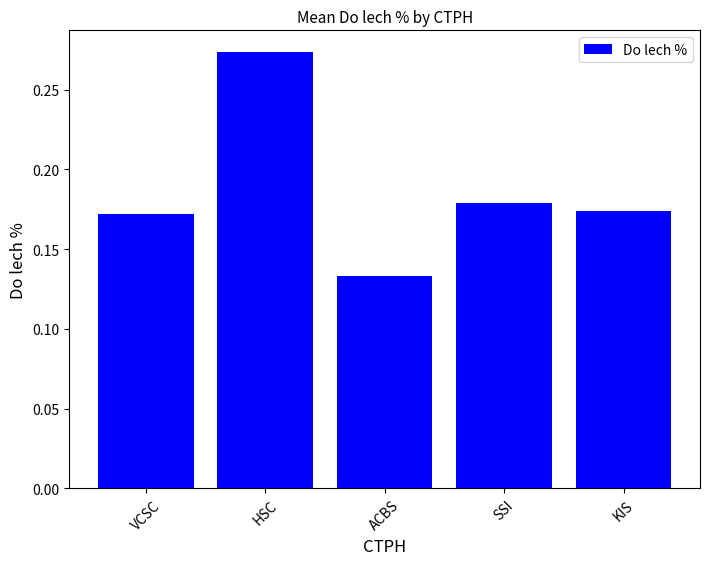

Count the values in the range 0 to 1.

5